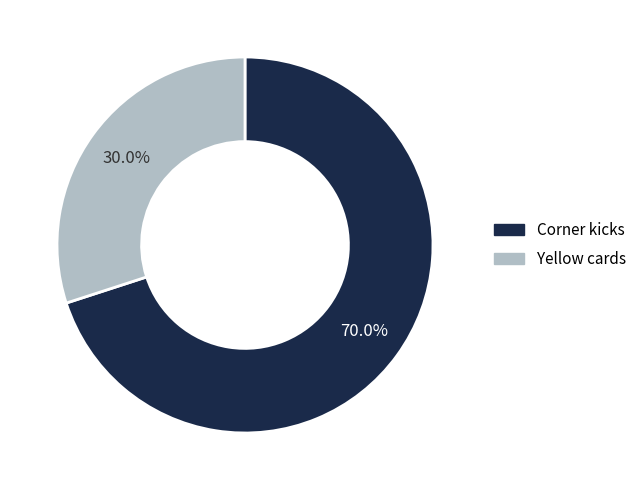

Is it true that Yellow cards is 30% of the pie?

True